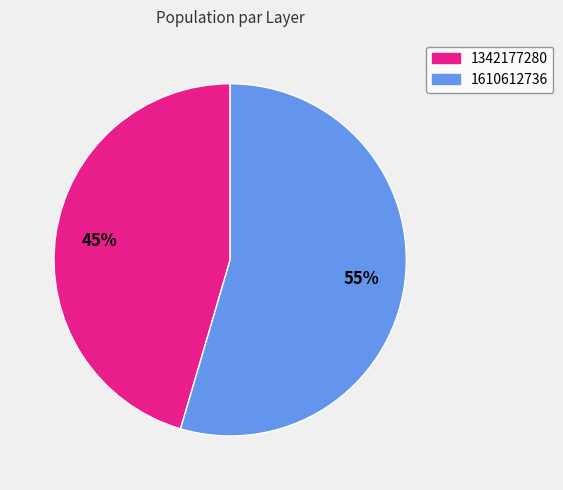

What is the ratio of the value at 1342177280 to the value at 1610612736?

0.8